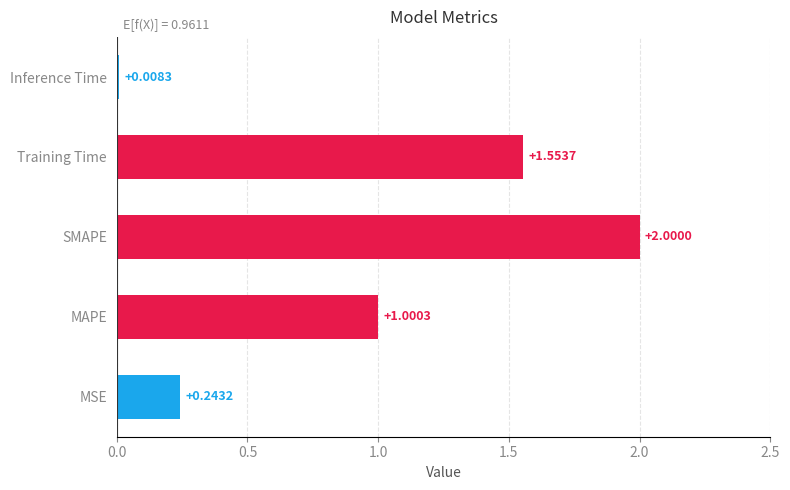

What is the difference between the maximum and minimum values?

2.0